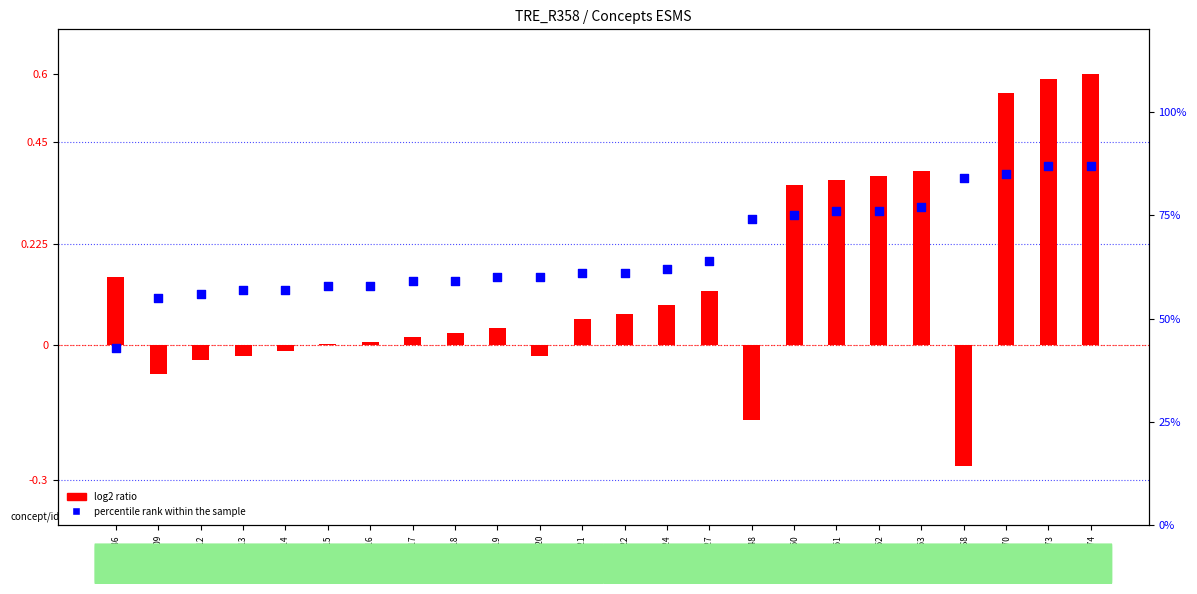

Which series has the largest total across all categories?

percentile rank within the sample